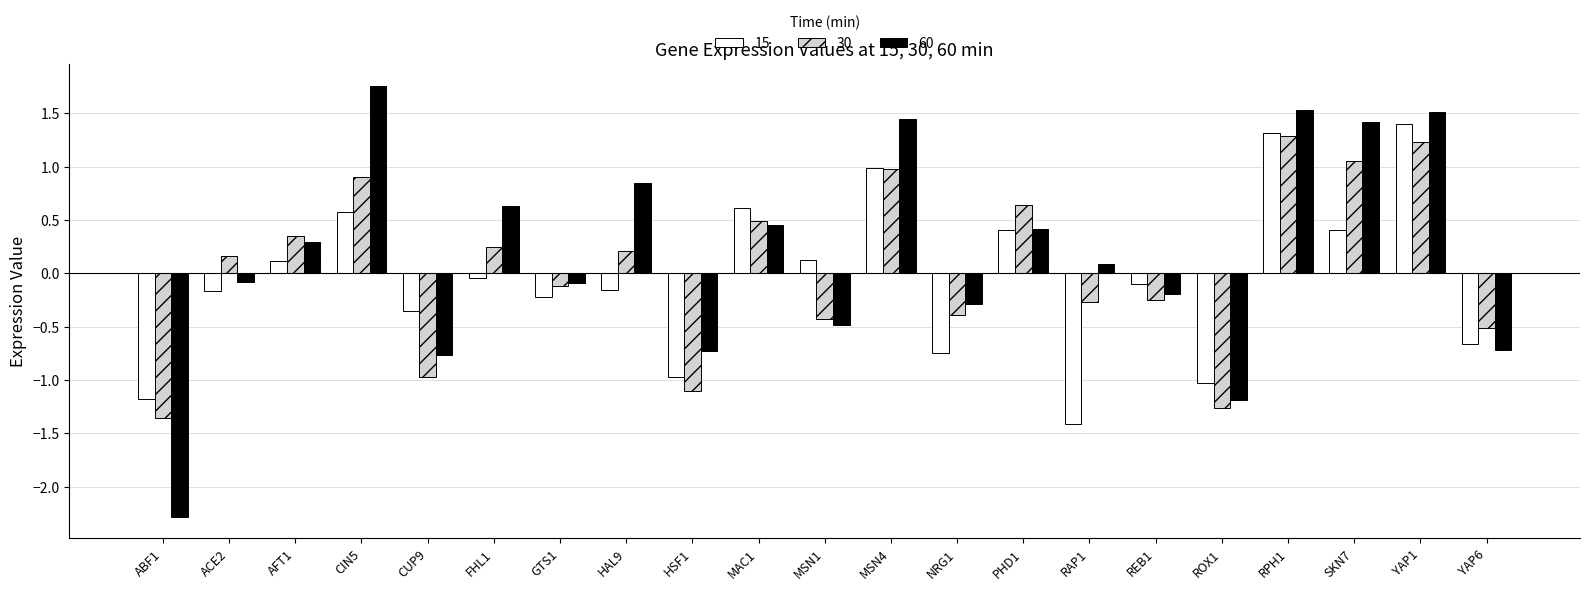

What is the total value across all series at ROX1?

-3.5